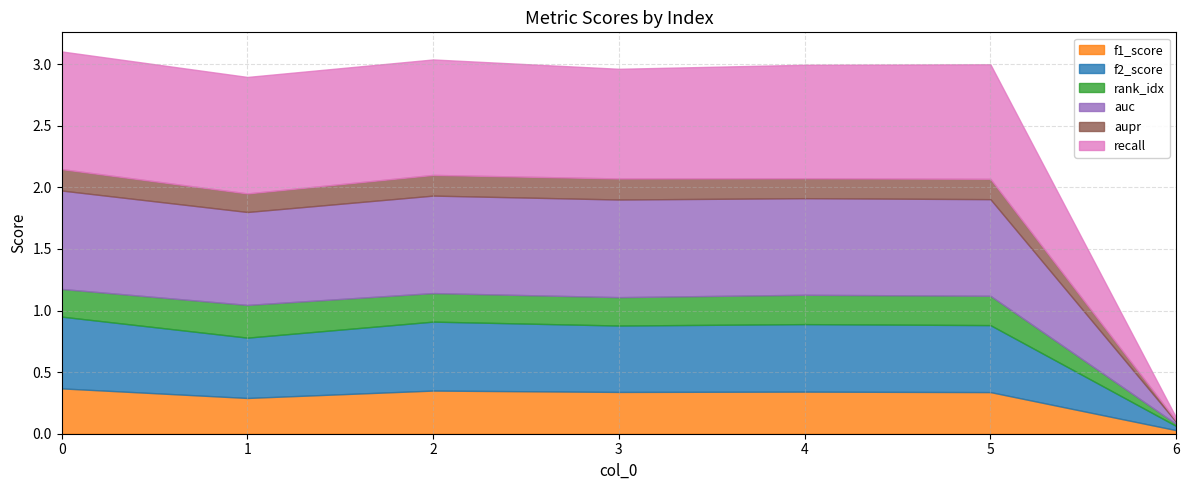

The aupr series shows 0.2 at 4. True or false?

True